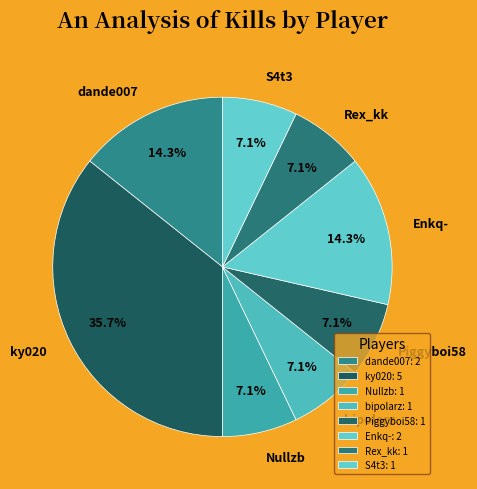

Does any single category account for the majority?

No